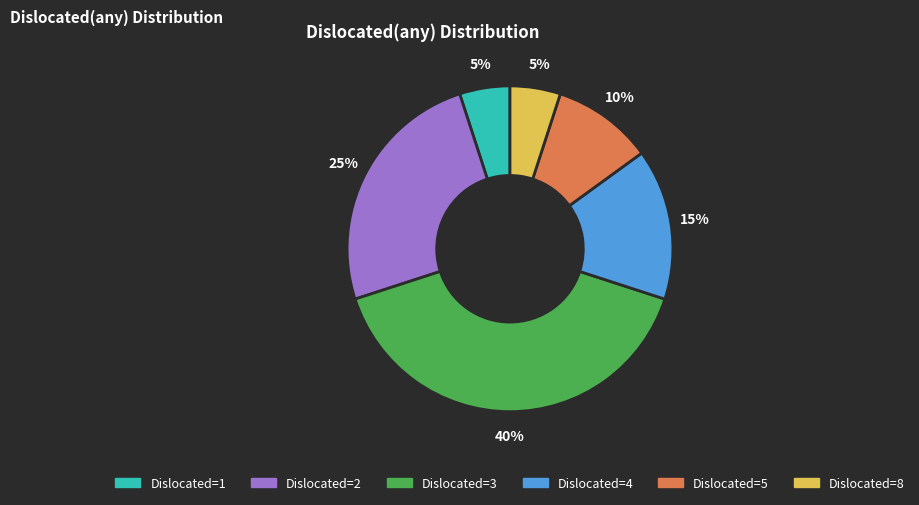

Is there a majority slice in this chart?

No